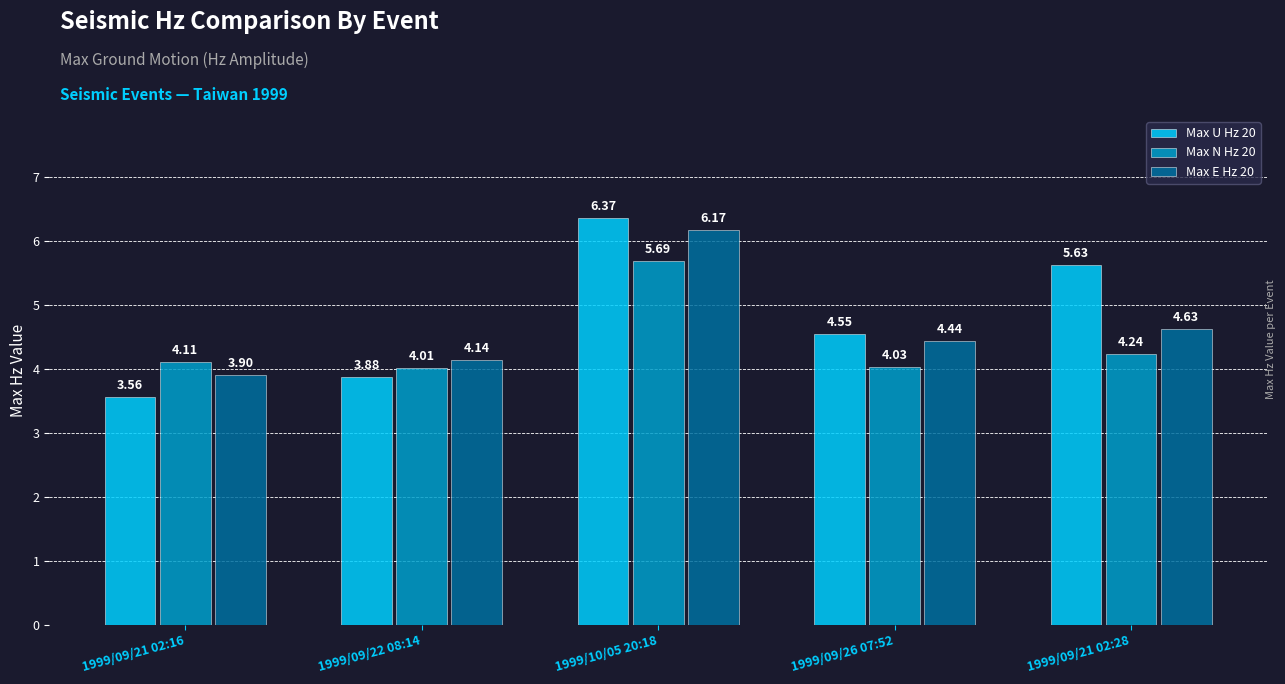

What is the sum of all Max E Hz 20 values?

23.3